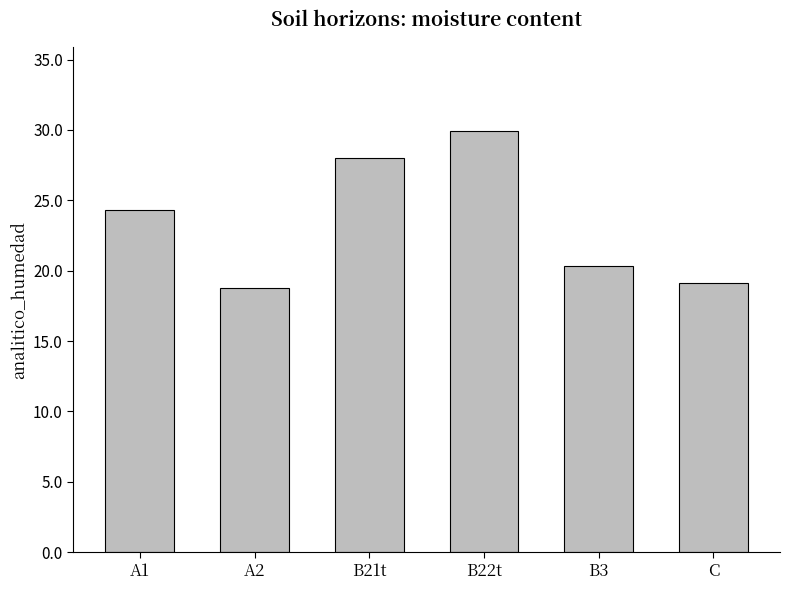

What is the change in value from A1 to C?

-5.2